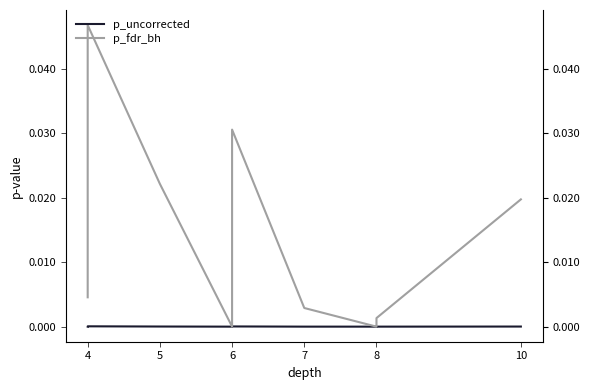

Which series has the widest spread of values?

p_fdr_bh